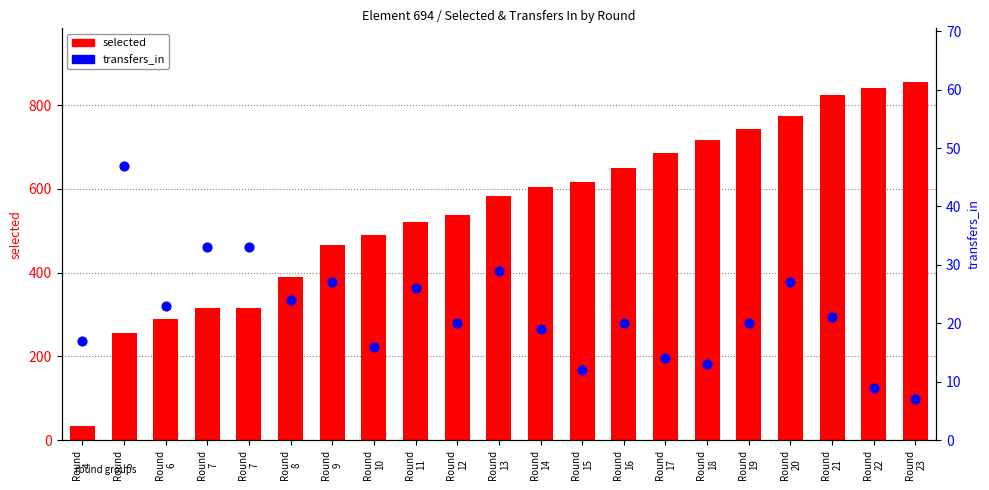

What is the total value across all series at Round
9?

493